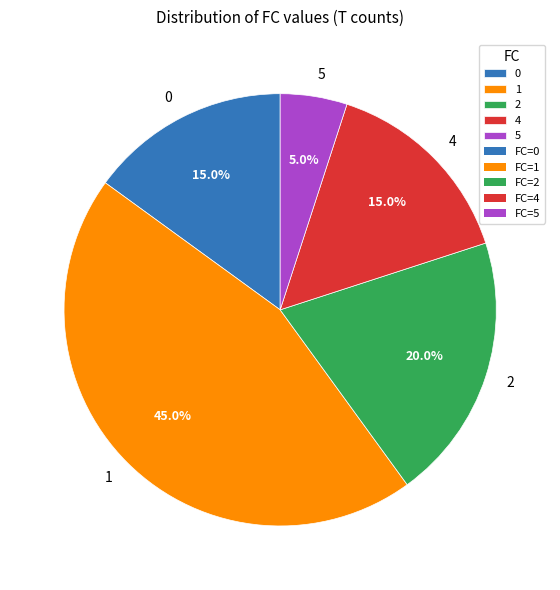

True or false: 1 accounts for 19% of the total.

False